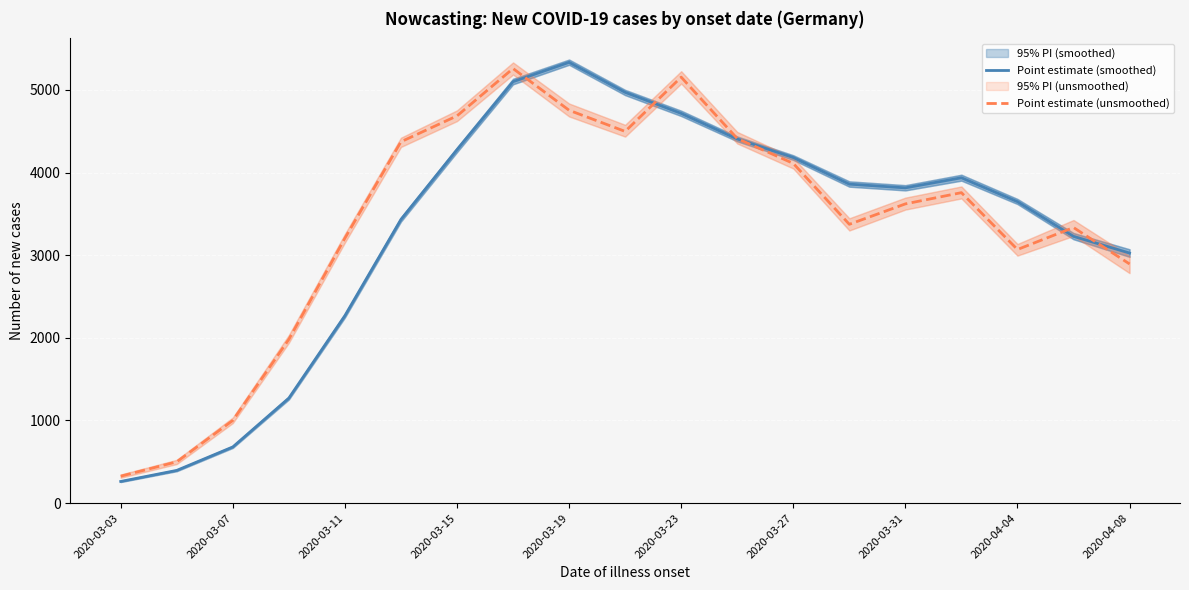

Reading left to right, list all the values displayed in this chart.

Point estimate (smoothed): 262	396	680	1271	2269	3433	4277	5100	5334	4971	4716	4407	4182	3860	3815	3937	3648	3228	3026
Point estimate (unsmoothed): 326	500	1001	1982	3206	4373	4686	5259	4754	4498	5155	4412	4111	3374	3621	3757	3069	3335	2894